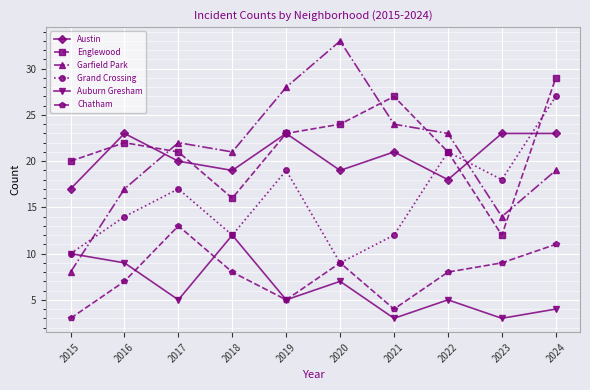

True or false: Garfield Park and Chatham cross at least once.

False